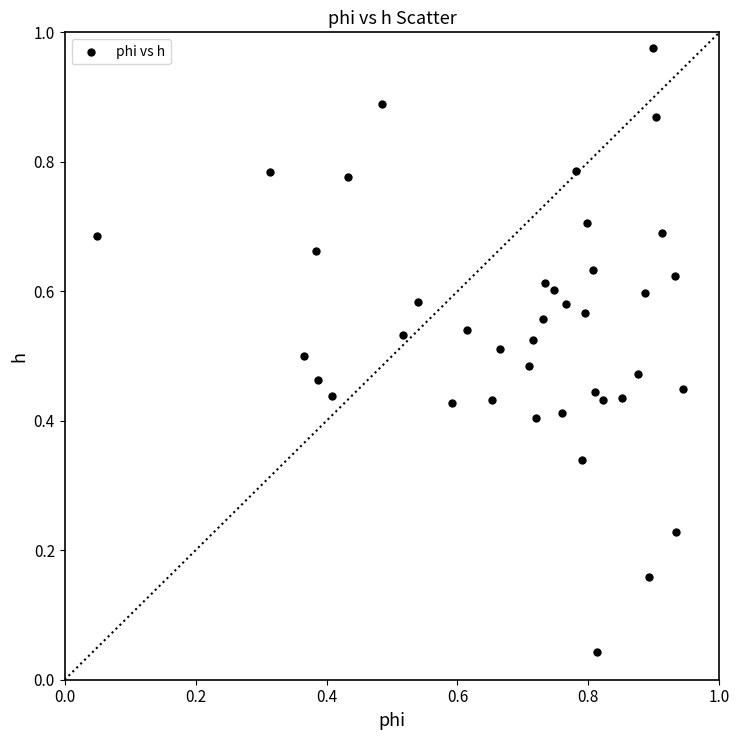

How many data points are displayed?

40